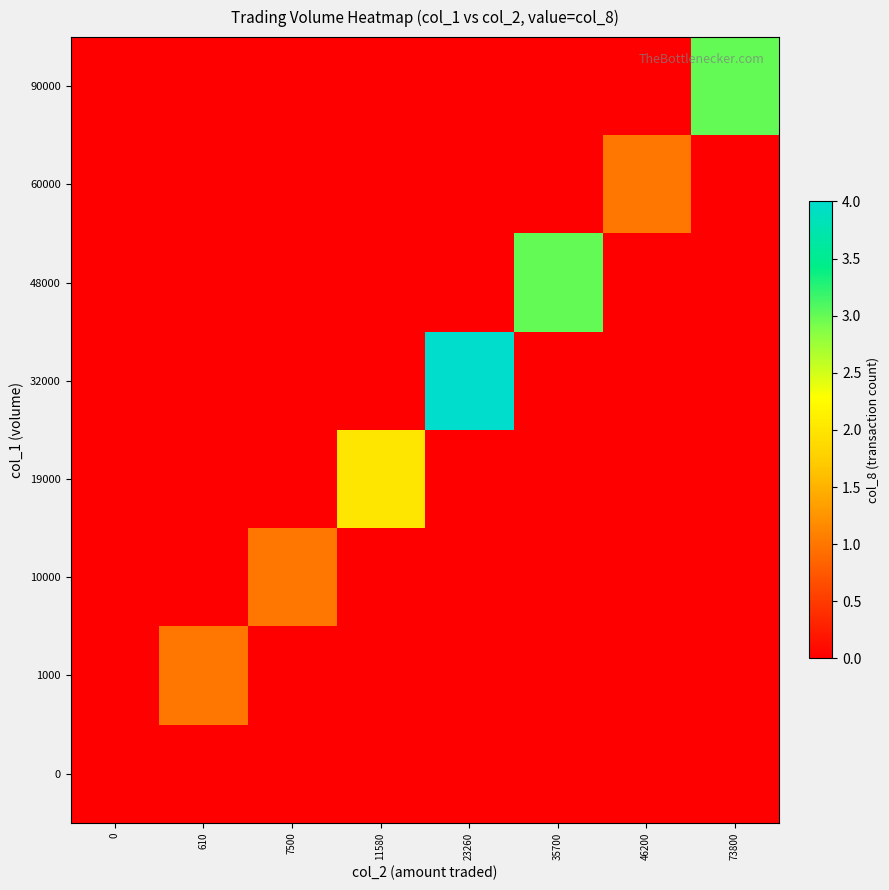

Reading left to right, what are all the values shown in this chart?

90000: 0=0	610=0	7500=0	11580=0	23260=0	35700=0	46200=0	73800=3
60000: 0=0	610=0	7500=0	11580=0	23260=0	35700=0	46200=1	73800=0
48000: 0=0	610=0	7500=0	11580=0	23260=0	35700=3	46200=0	73800=0
32000: 0=0	610=0	7500=0	11580=0	23260=4	35700=0	46200=0	73800=0
19000: 0=0	610=0	7500=0	11580=2	23260=0	35700=0	46200=0	73800=0
10000: 0=0	610=0	7500=1	11580=0	23260=0	35700=0	46200=0	73800=0
1000: 0=0	610=1	7500=0	11580=0	23260=0	35700=0	46200=0	73800=0
0: 0=0	610=0	7500=0	11580=0	23260=0	35700=0	46200=0	73800=0